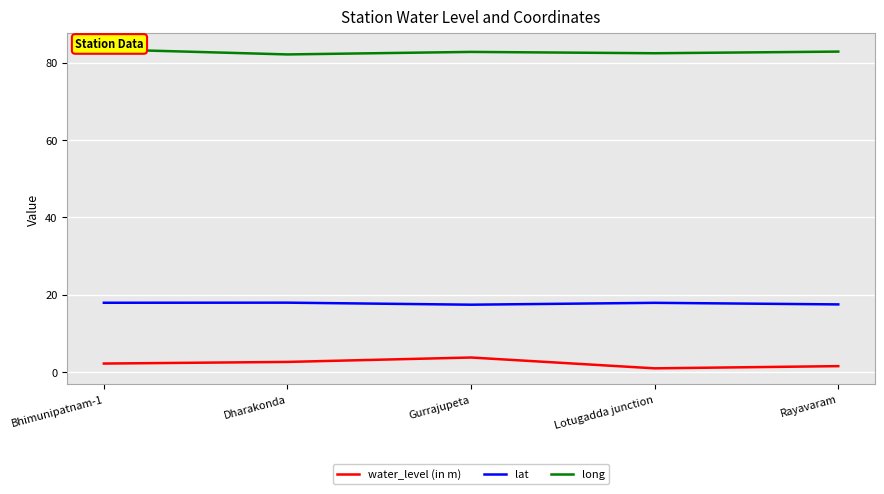

Reading left to right, what are all the values shown in this chart?

water_level (in m): 2.2	2.6	3.7	0.9	1.5
lat: 17.9	17.9	17.4	17.9	17.5
long: 83.4	82.1	82.8	82.4	82.8